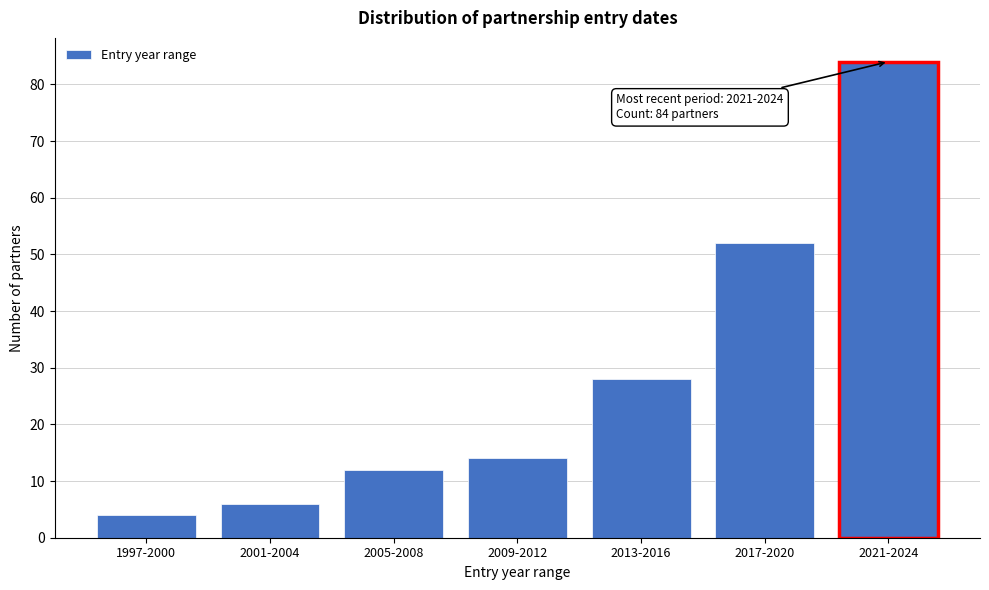

Reading right to left, transcribe all the data shown in this chart.

2021-2024=84	2017-2020=52	2013-2016=28	2009-2012=14	2005-2008=12	2001-2004=6	1997-2000=4